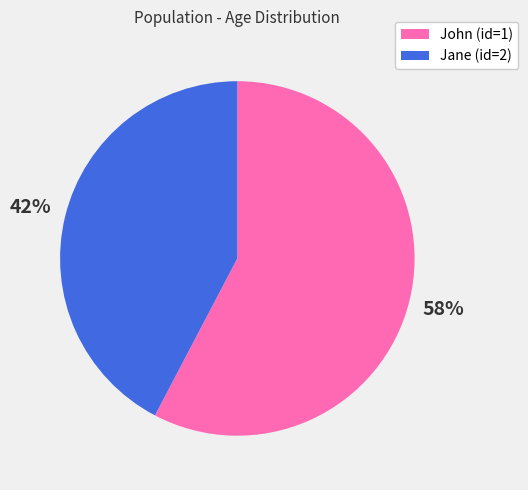

Count the number of slices in the pie.

2